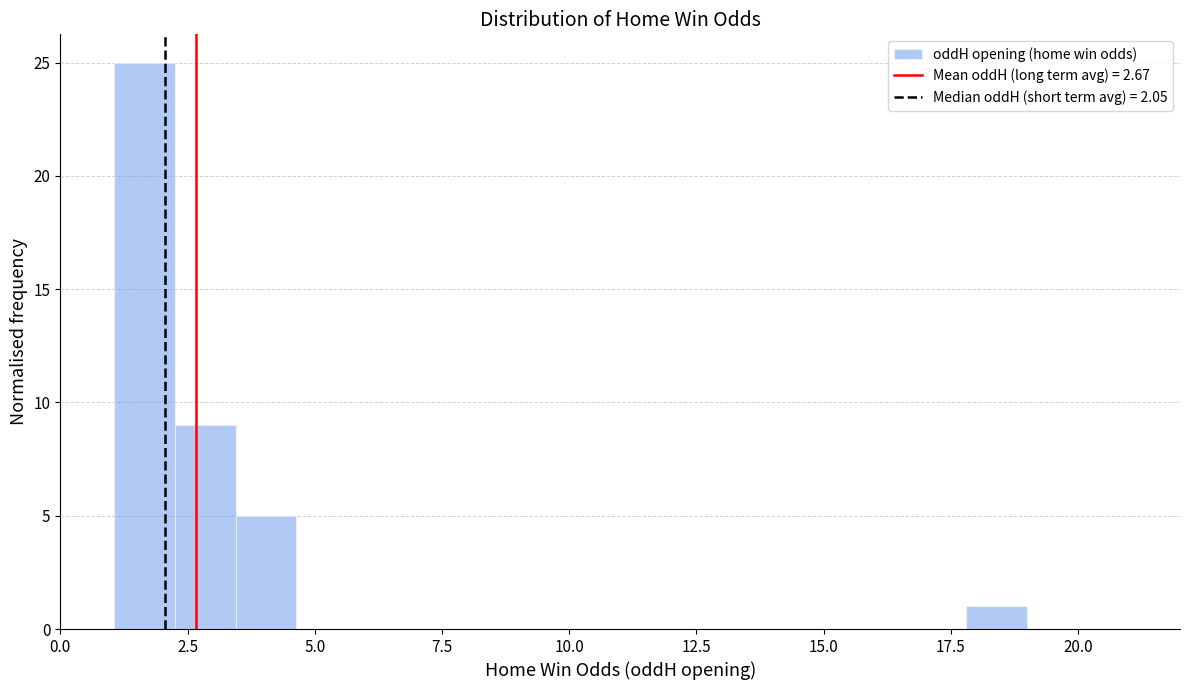

Read against the x-axis, roughly where is the centre of the tallest bar?

1.5